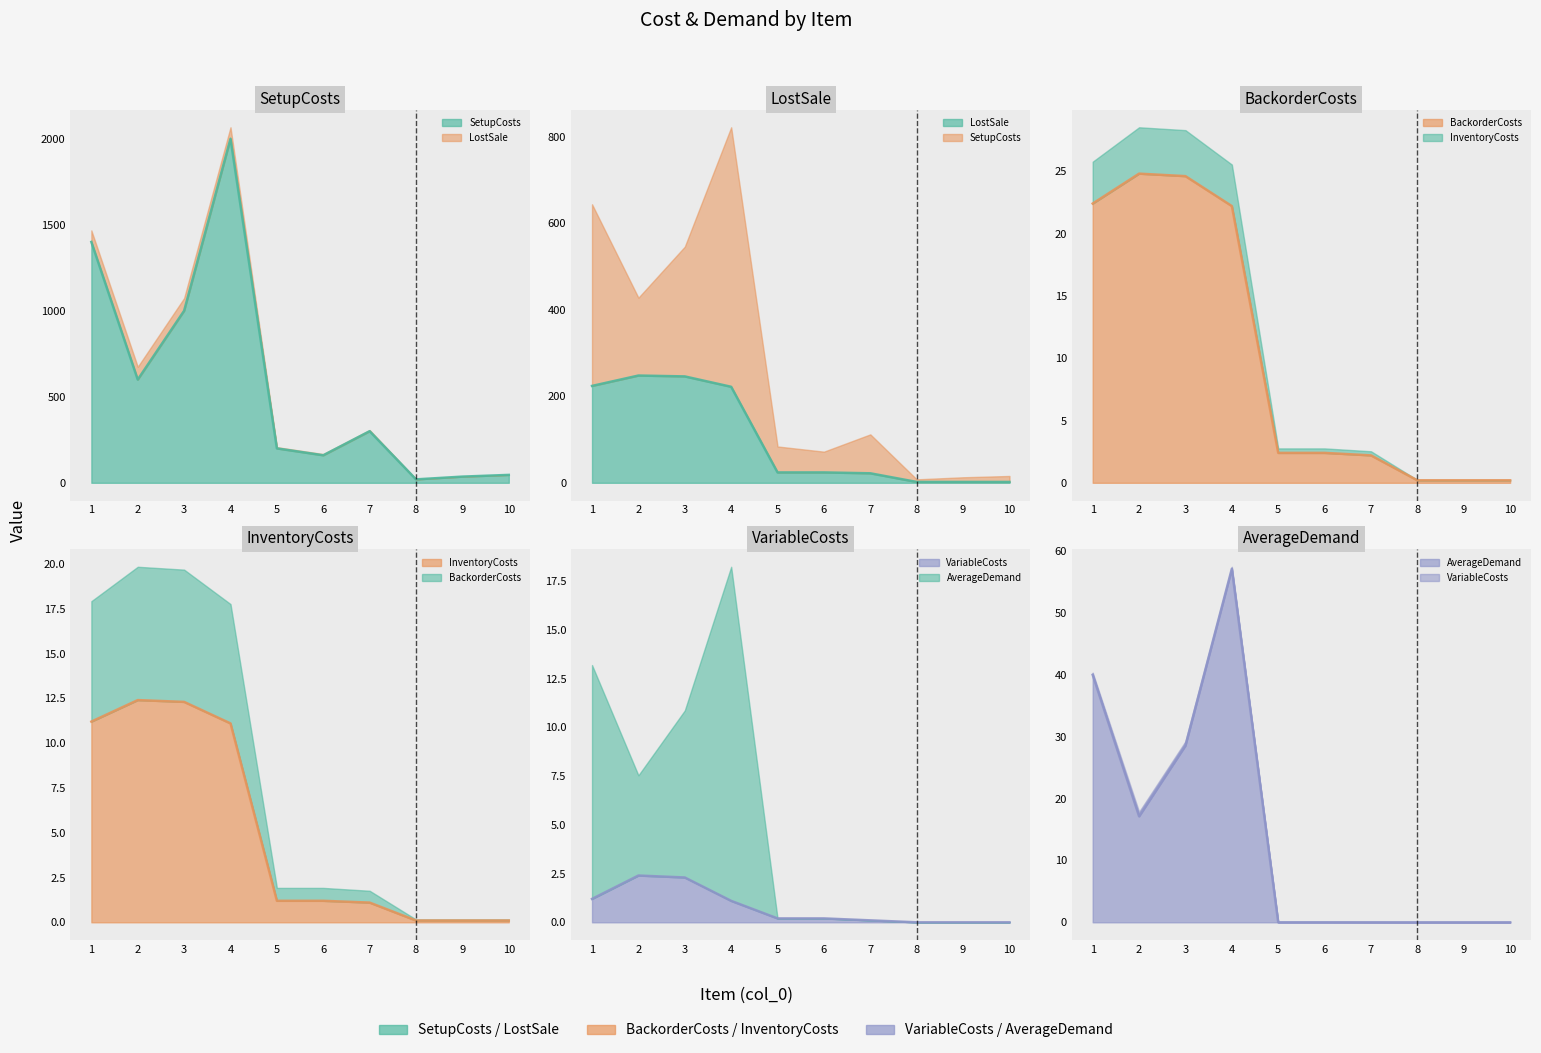

What is the difference between the highest and lowest values at 3?

997.7